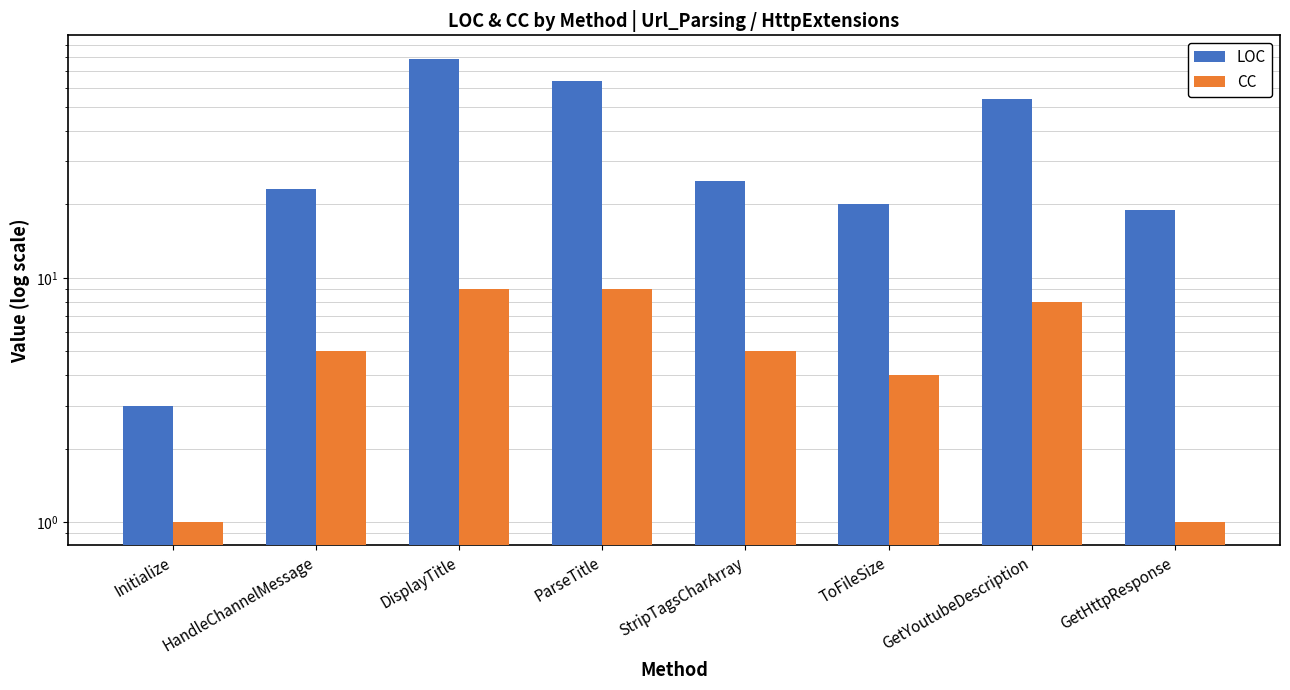

Which category has the lowest value across all series?

Initialize